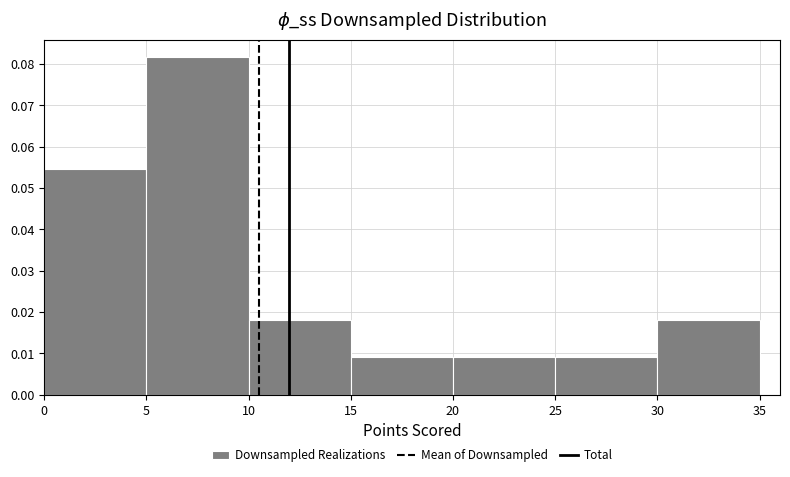

What is the height of the bar covering 25 to 30 on the x-axis? The values are not printed on the chart, so give them approximately, as read against the axis.

0.009